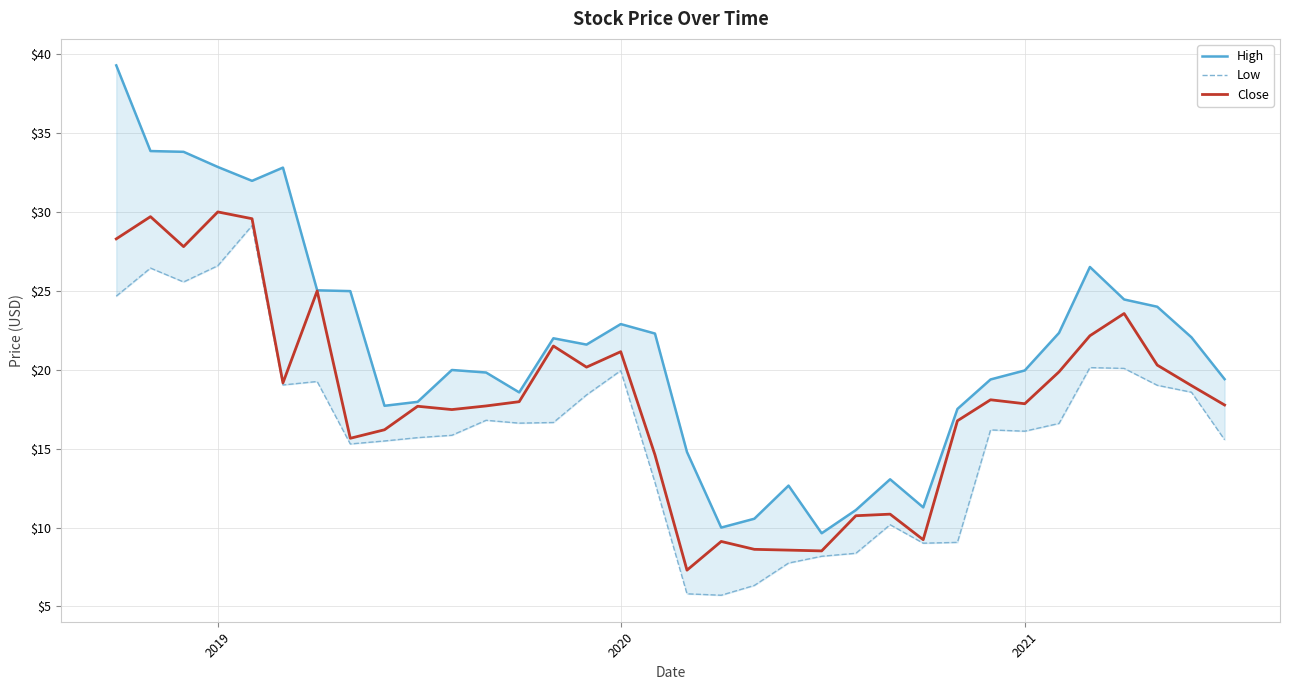

Does the chart display data point markers on the line(s)?

No